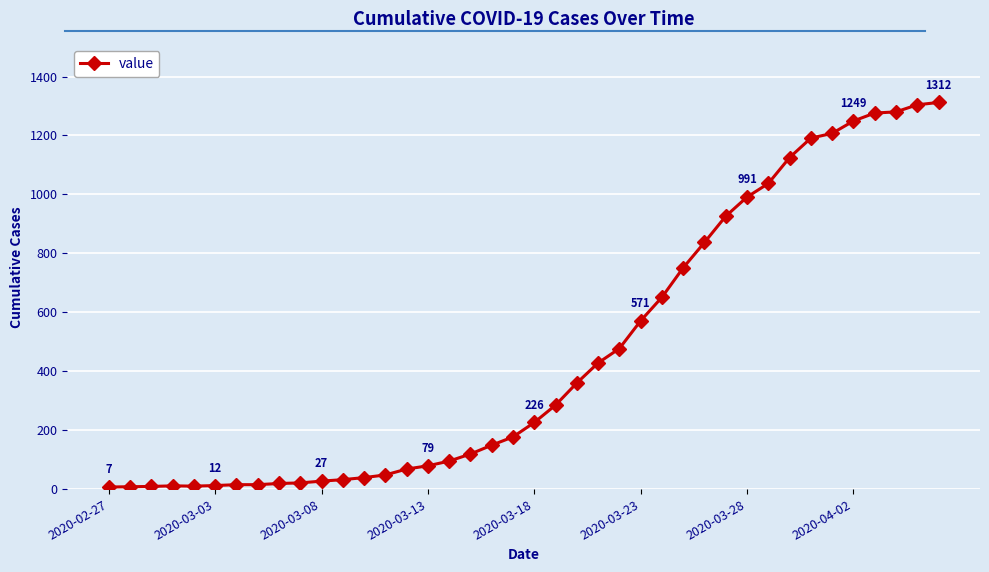

What is the maximum value shown in the chart?

1312